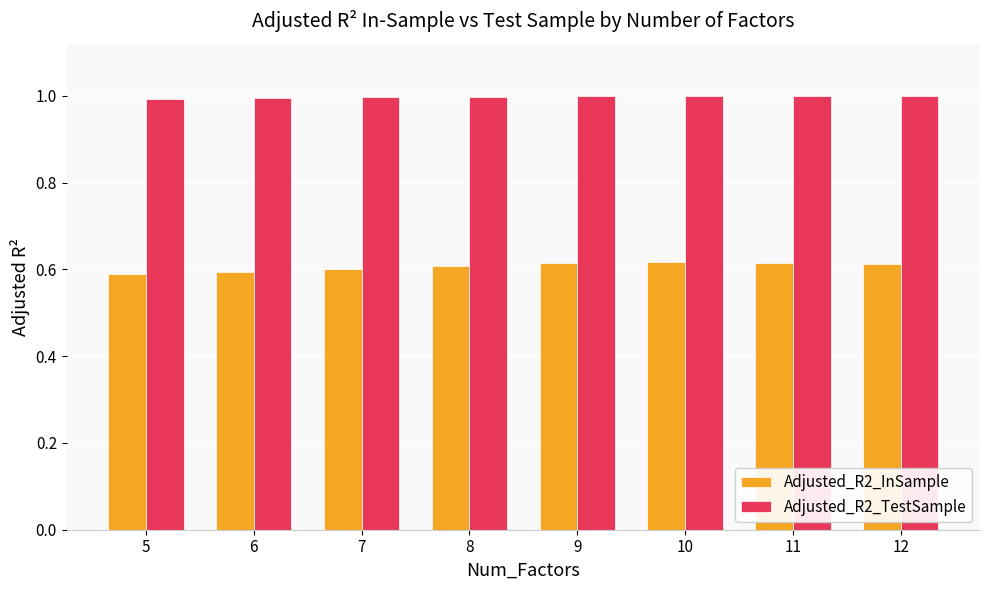

What are all the series names shown in the legend?

Adjusted_R2_InSample, Adjusted_R2_TestSample